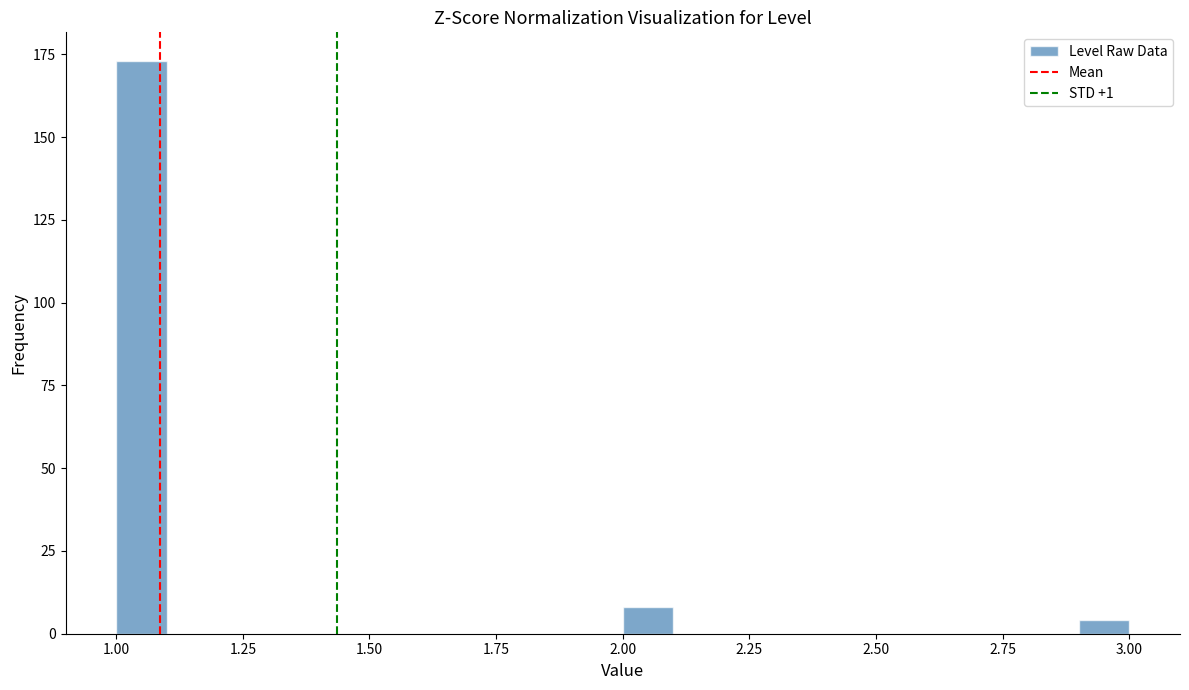

Read against the x-axis, roughly where is the centre of the tallest bar?

1.05